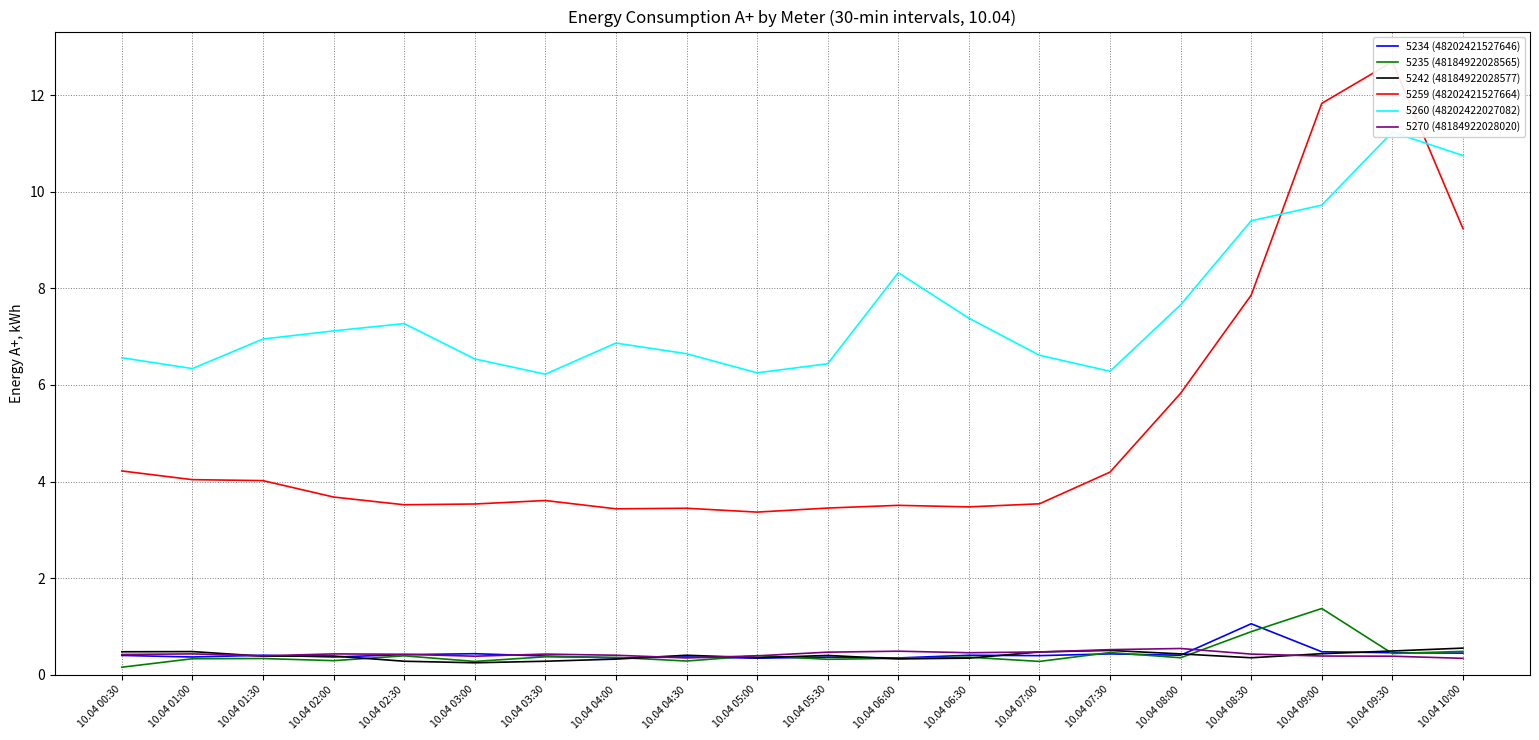

The value of 5235 (48184922028565) at 10.04 07:00 is 0.3. True or false?

True